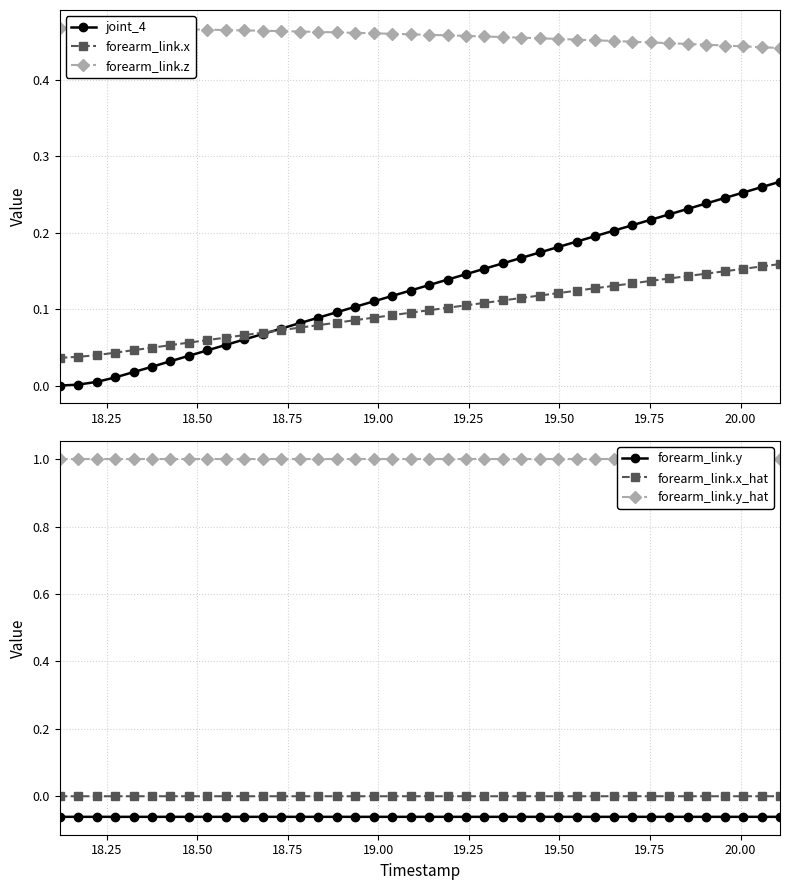

True or false: forearm_link.y and forearm_link.x_hat intersect in this chart.

False